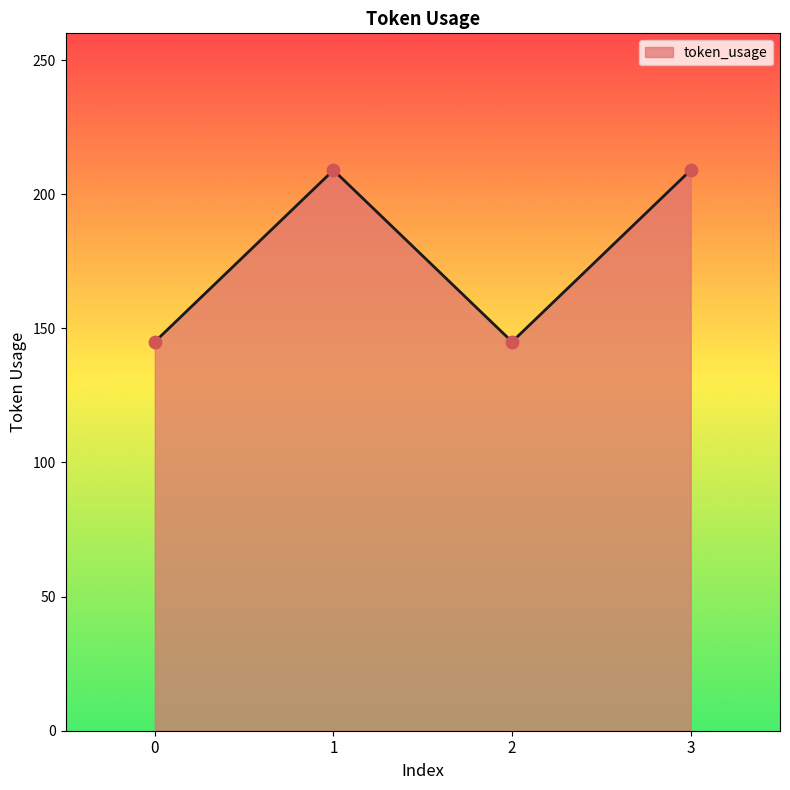

What is the ratio of the value at 3 to the value at 1?

1.0